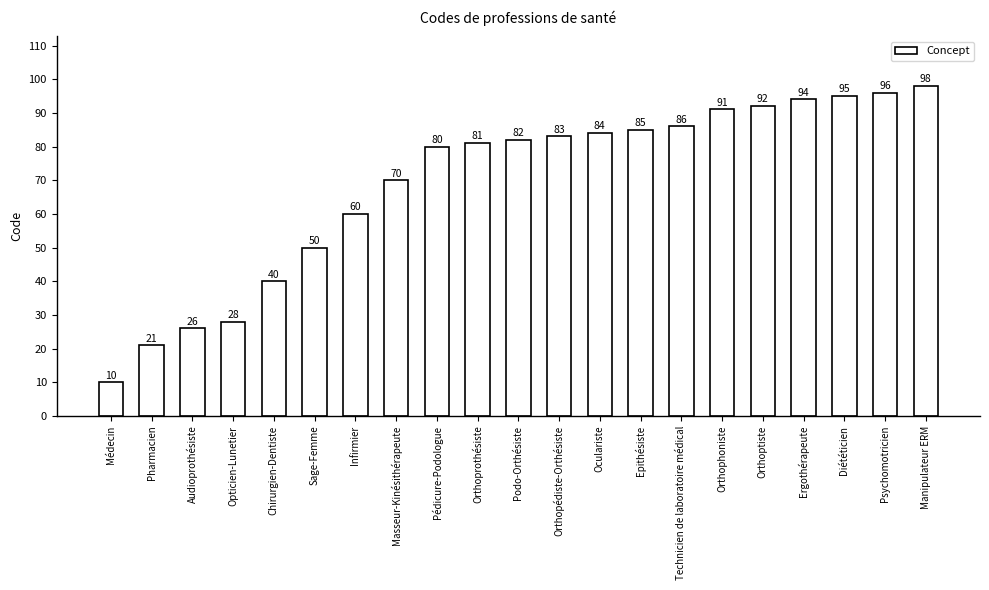

What is the label of the 3rd bar from the right?

Diététicien